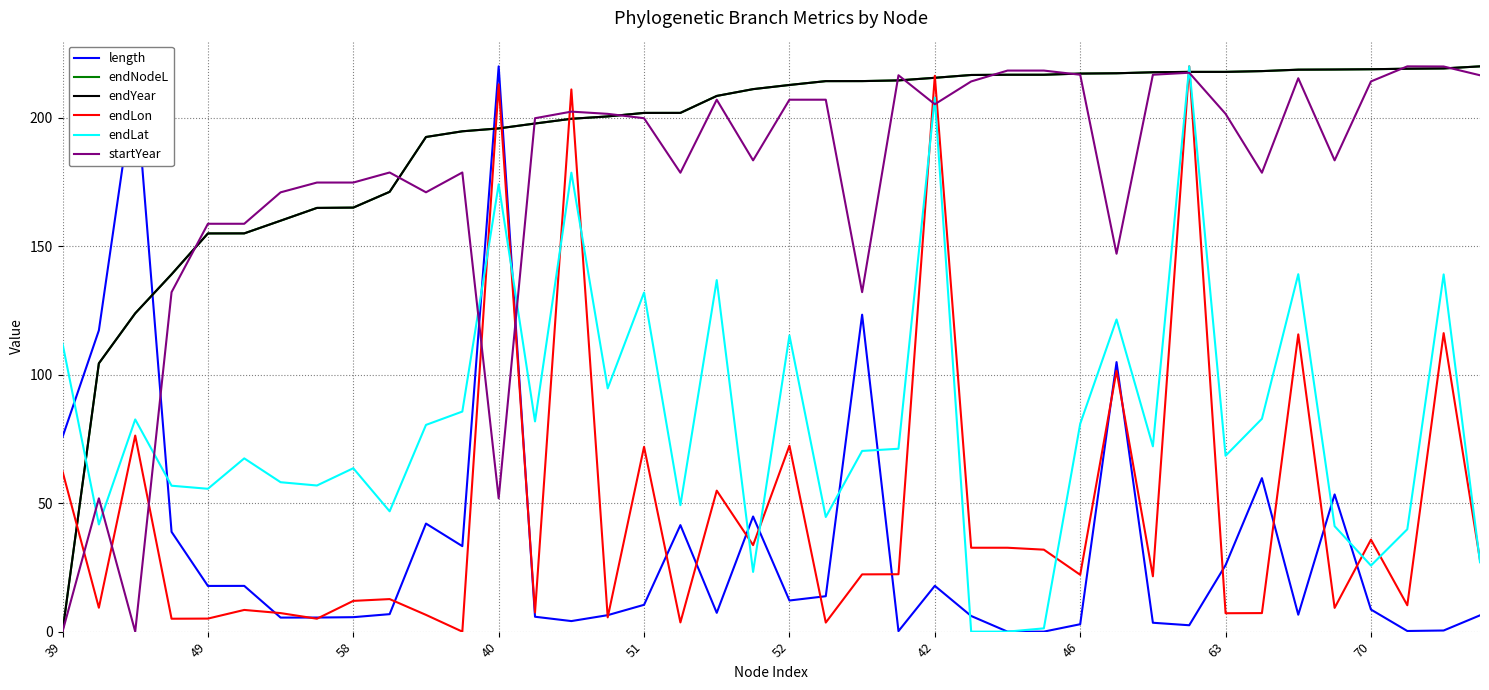

After their last crossing, which series has the higher values: endLat or startYear?

startYear